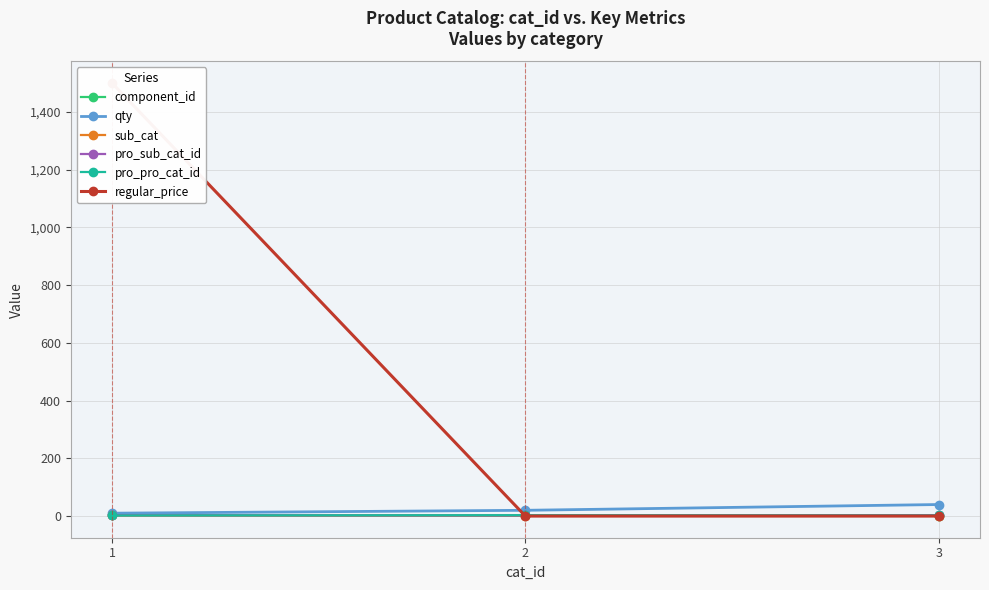

What is the total value across all series at 1?

1520